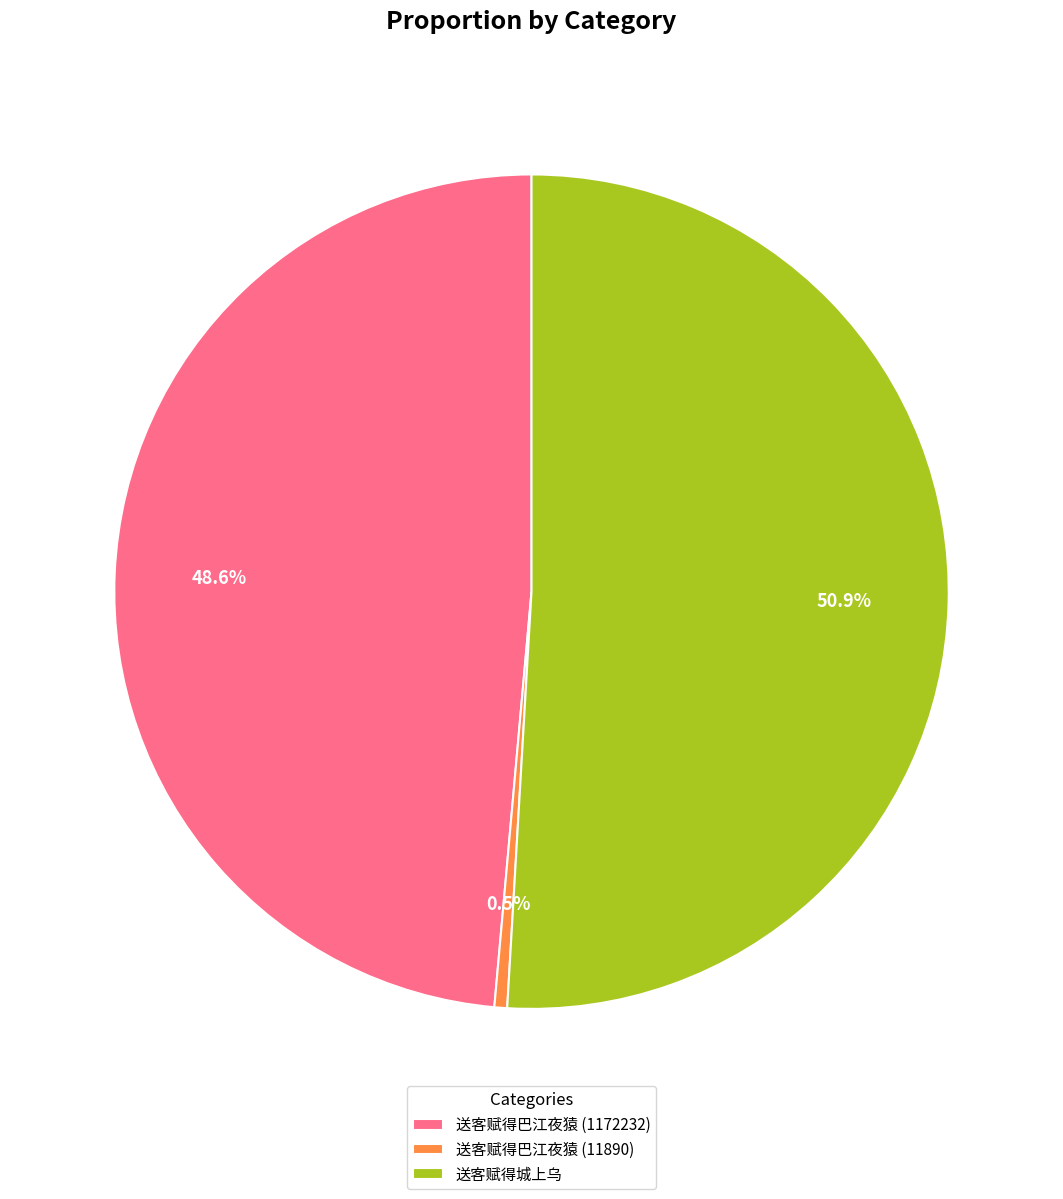

Approximately how many times larger is the value at 送客赋得城上乌 compared to 送客赋得巴江夜猿 (11890)?

103.4